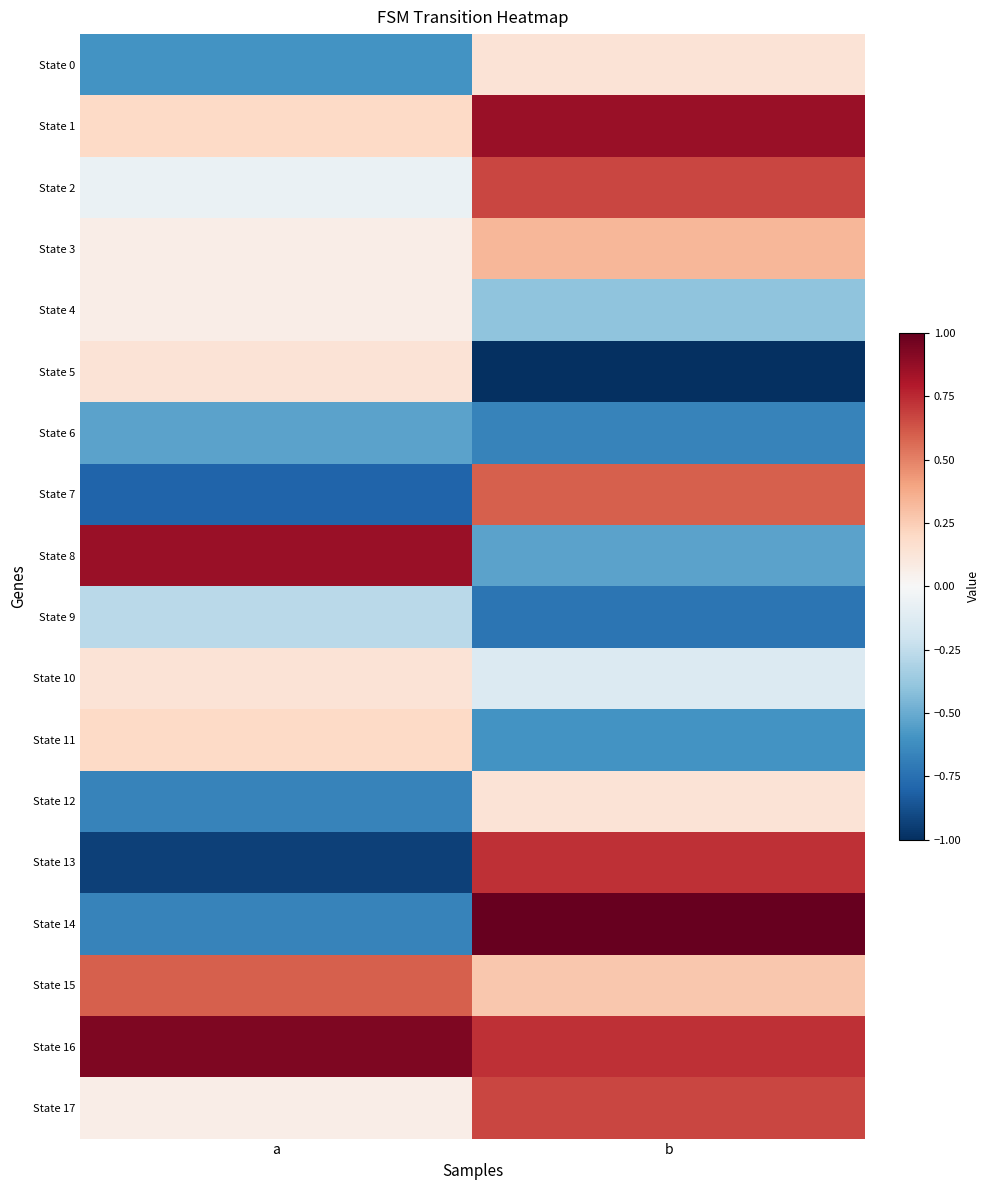

At which category is the sum across all series the highest?

b